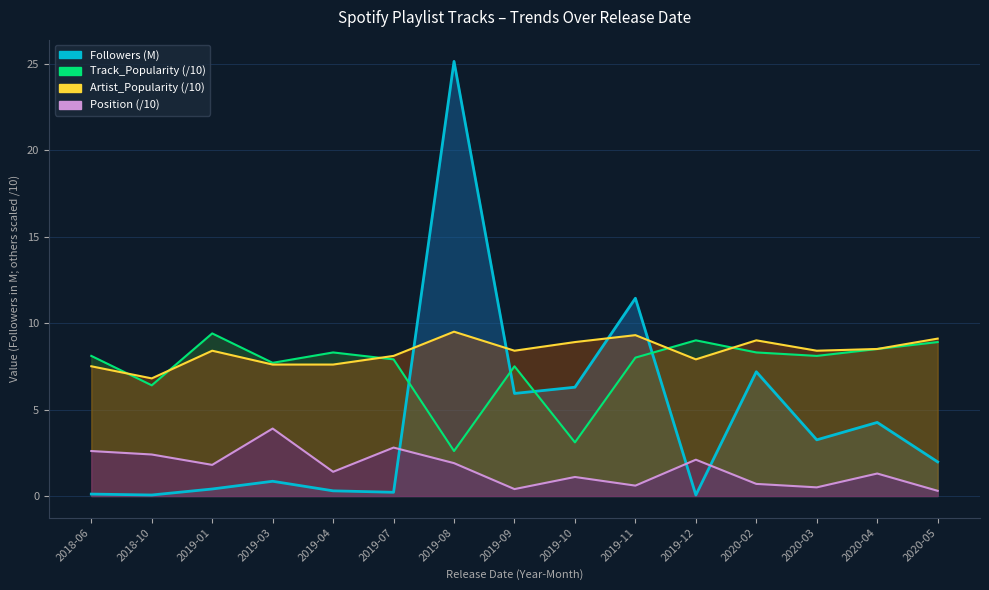

How many interior local valleys does the Position series have?

5